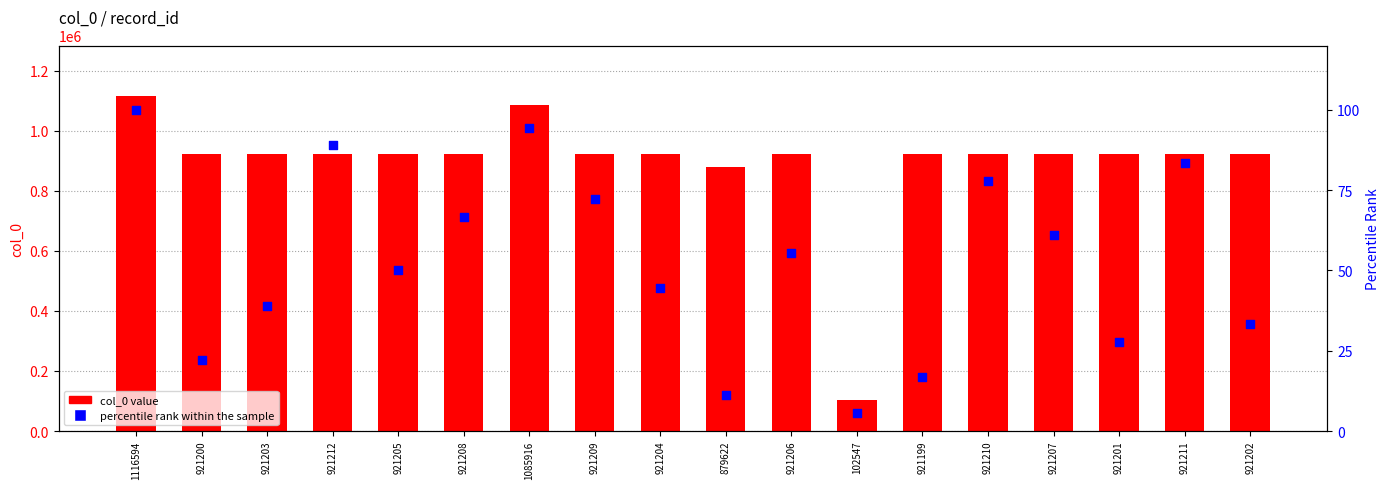

What are all the series names shown in the legend?

col_0 value, percentile rank within the sample